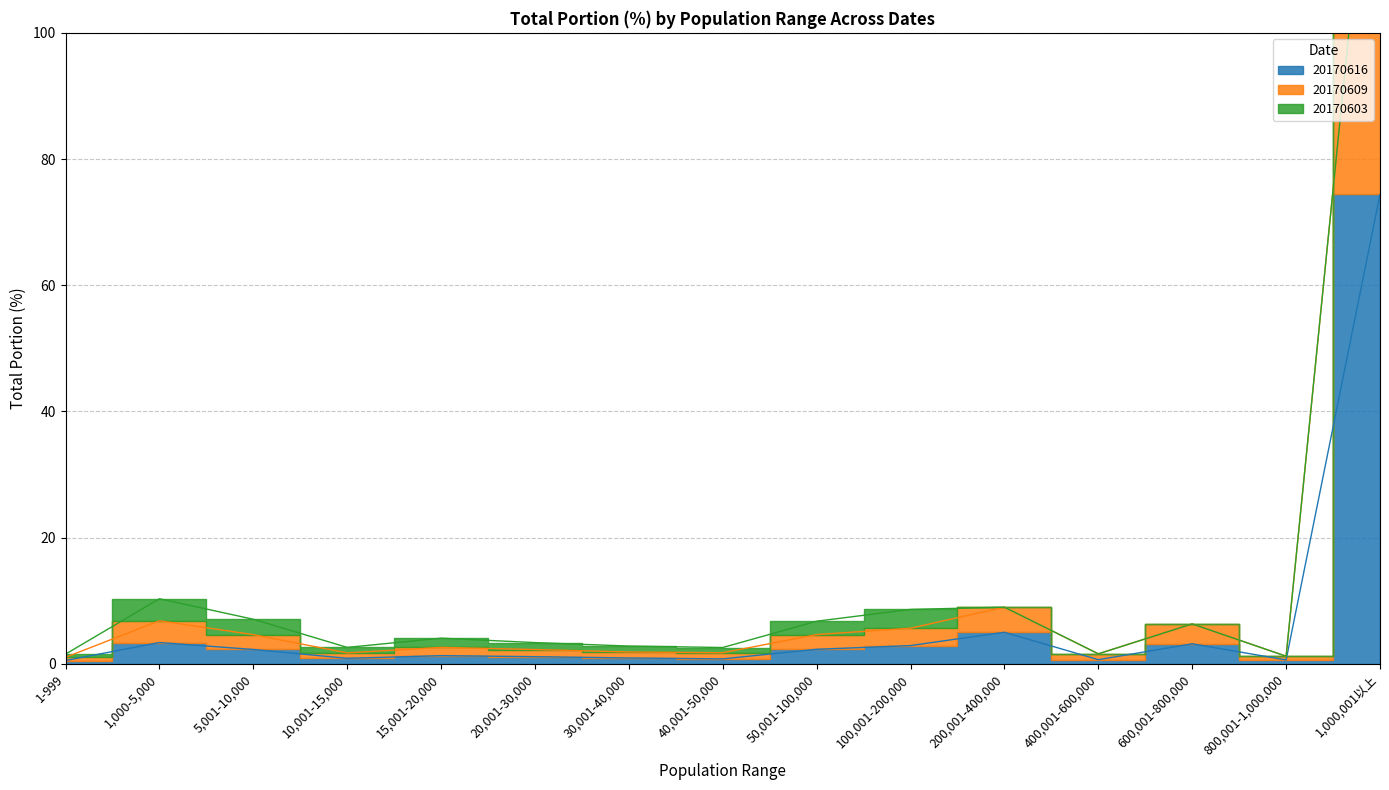

How many data points in 20170609 are less than 2?

6